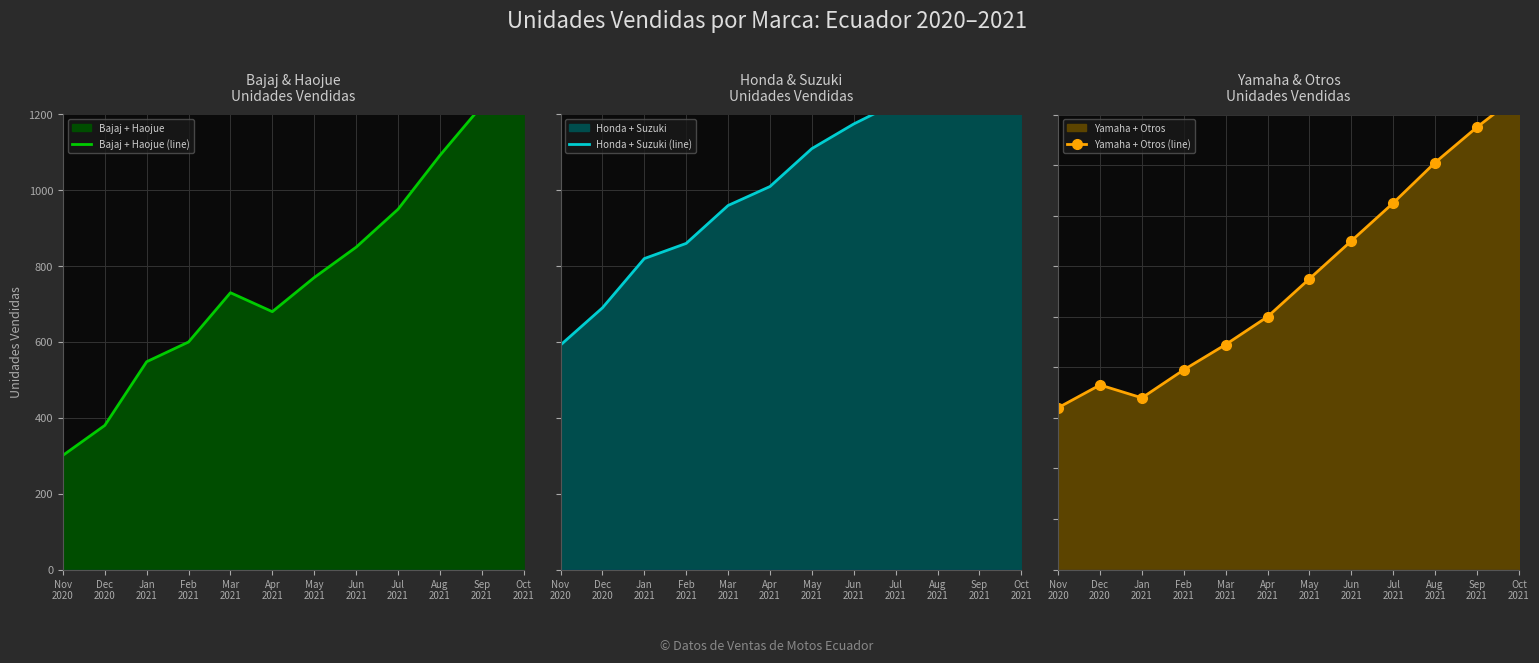

True or false: Honda + Suzuki (line) and Bajaj + Haojue (line) cross at least once.

False